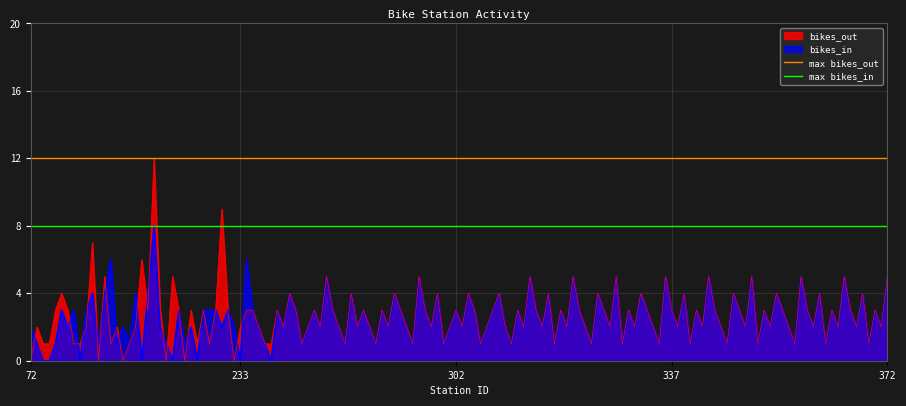

What is the average value of the max bikes_out series?

12